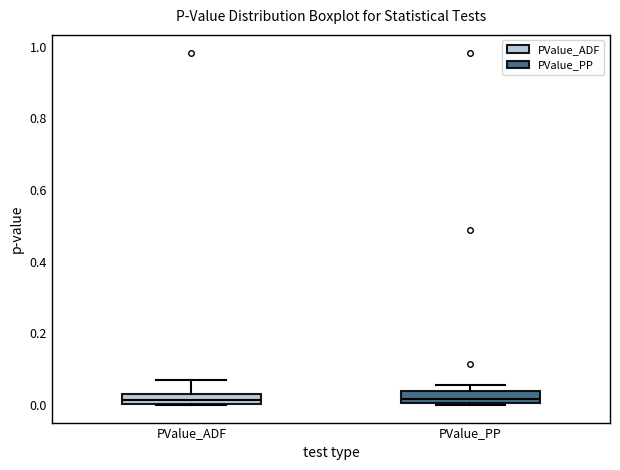

Where does the median line of the box for PValue_ADF sit on the y-axis? The values are not printed on the chart, so give them approximately, as read against the axis.

0.02